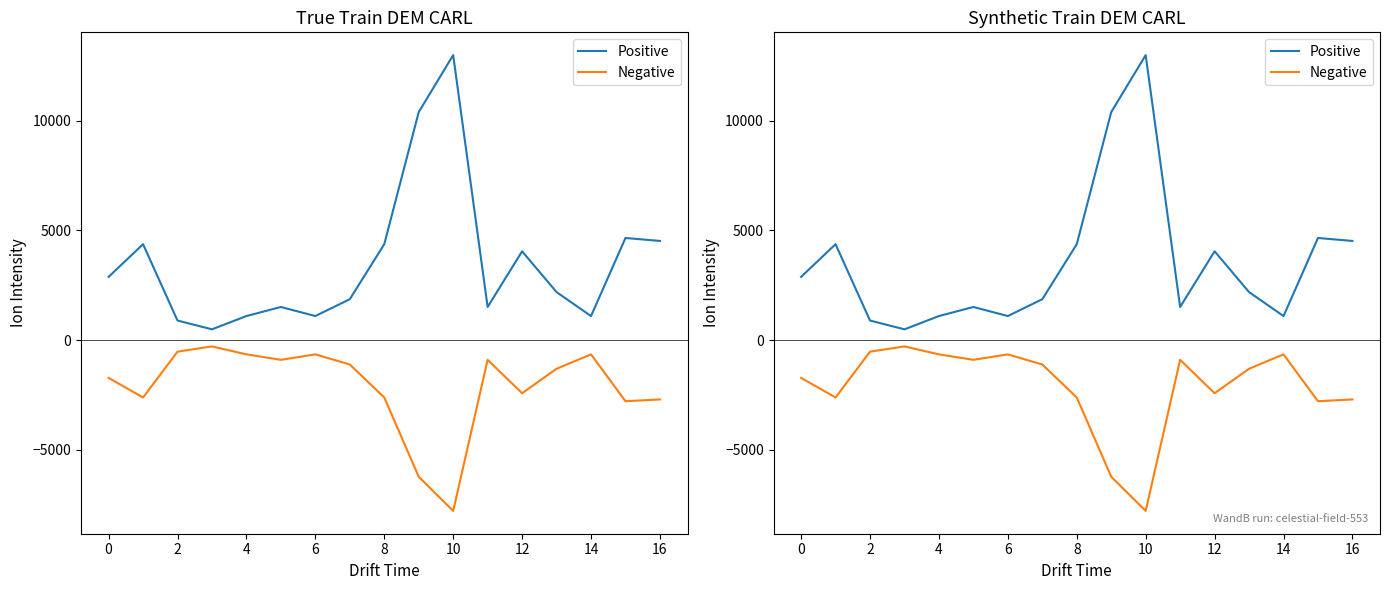

Between 2 and 16, which is larger?

16